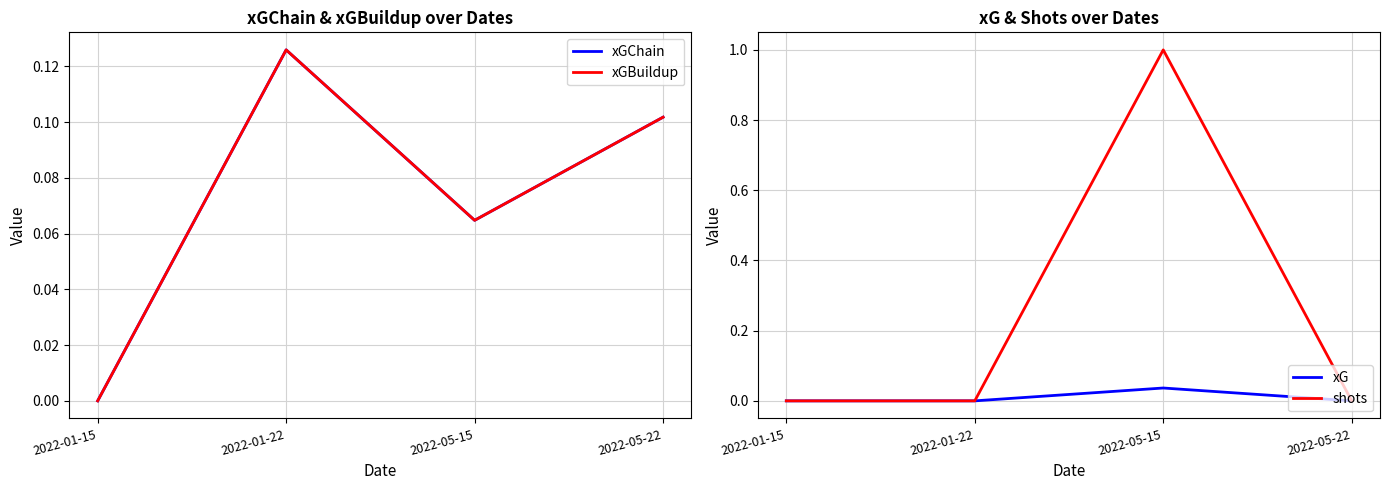

Rank the categories by xGChain value from lowest to highest.

2022-01-15, 2022-05-15, 2022-05-22, 2022-01-22